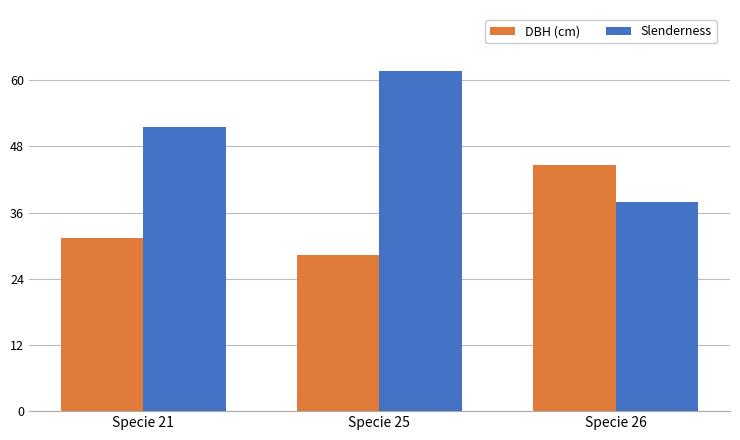

Which series has the largest range (max minus min)?

Slenderness